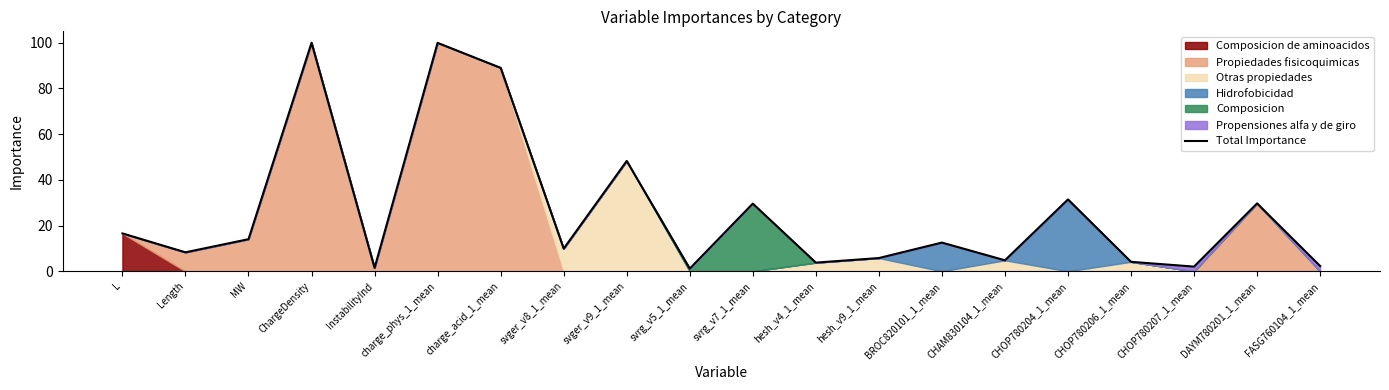

What is the greatest value displayed?

100.0